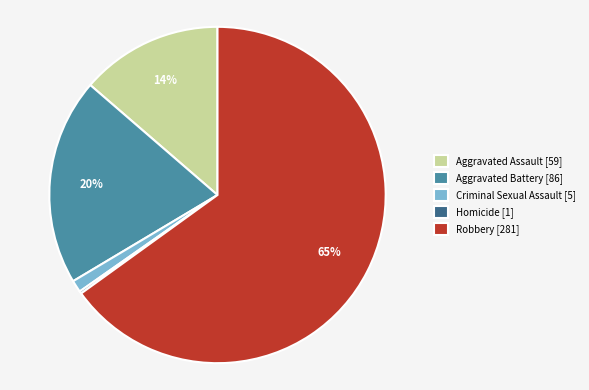

To the nearest percent, what is the average slice percentage?

20%